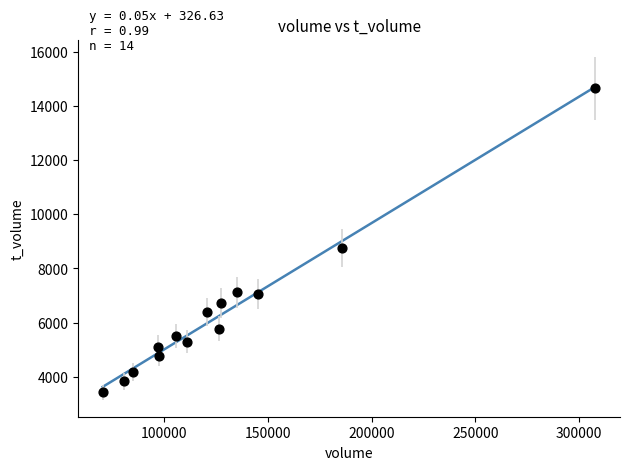

What Y value in the scatter plot is closest to 9040?

8769